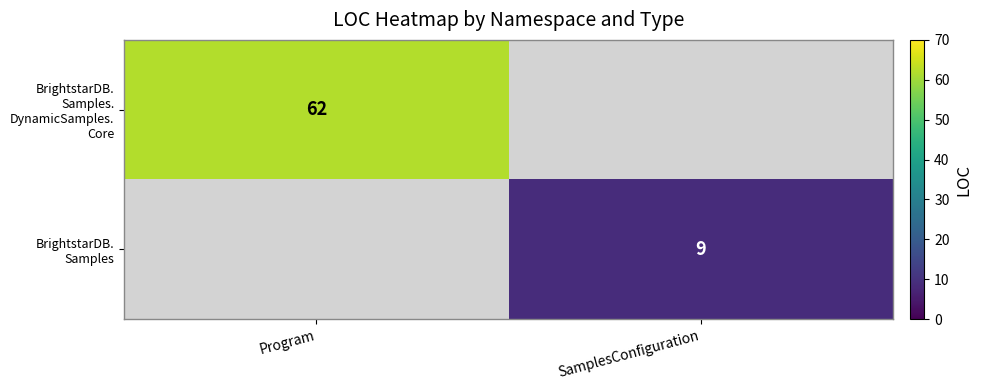

Rank the categories by BrightstarDB. Samples. DynamicSamples. Core value from lowest to highest.

Program, SamplesConfiguration